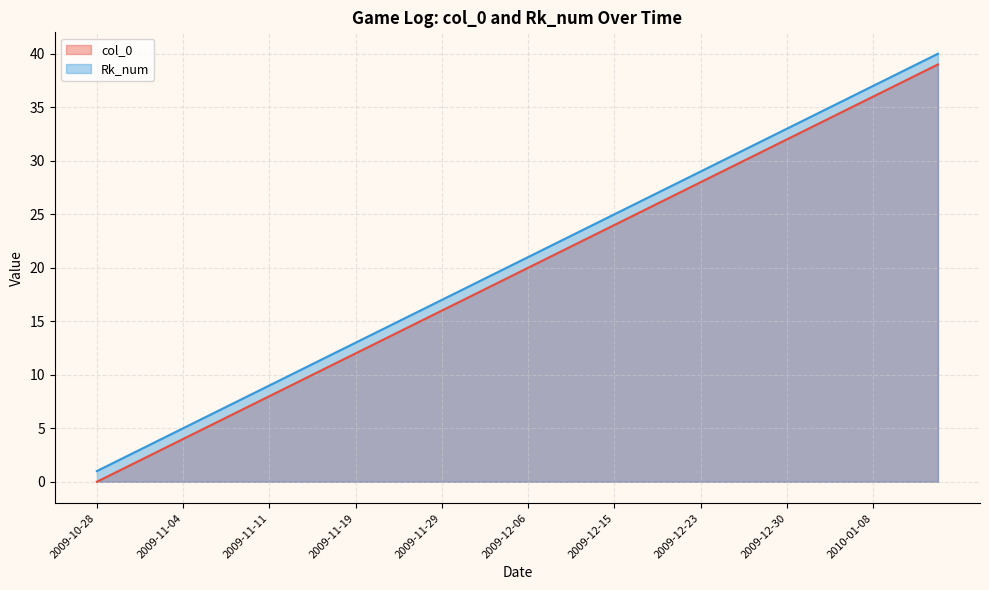

Between 2009-11-03 and 2009-12-15, which series saw the biggest shift?

col_0